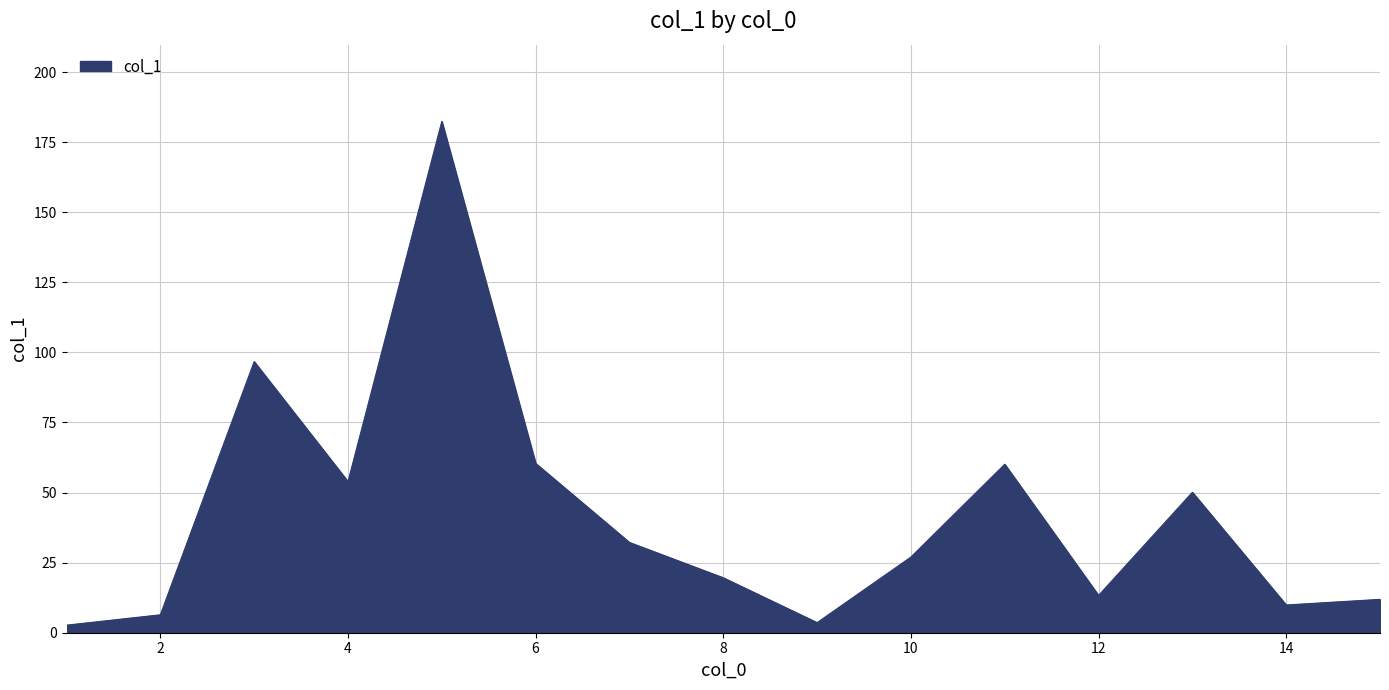

What is the value of the 9th point from the left?

3.6